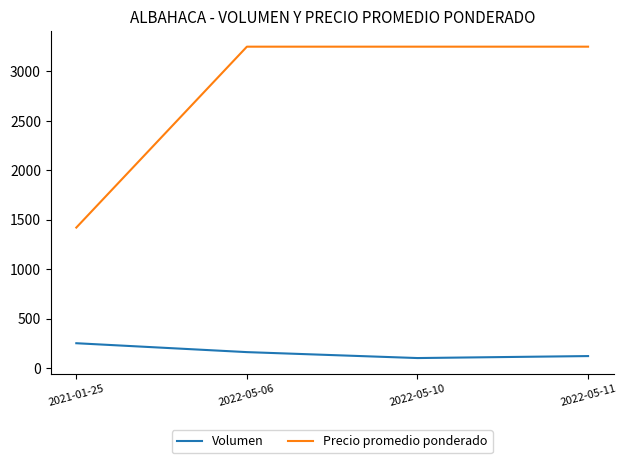

What is the difference between the Precio promedio ponderado values at 2022-05-06 and 2021-01-25?

1830